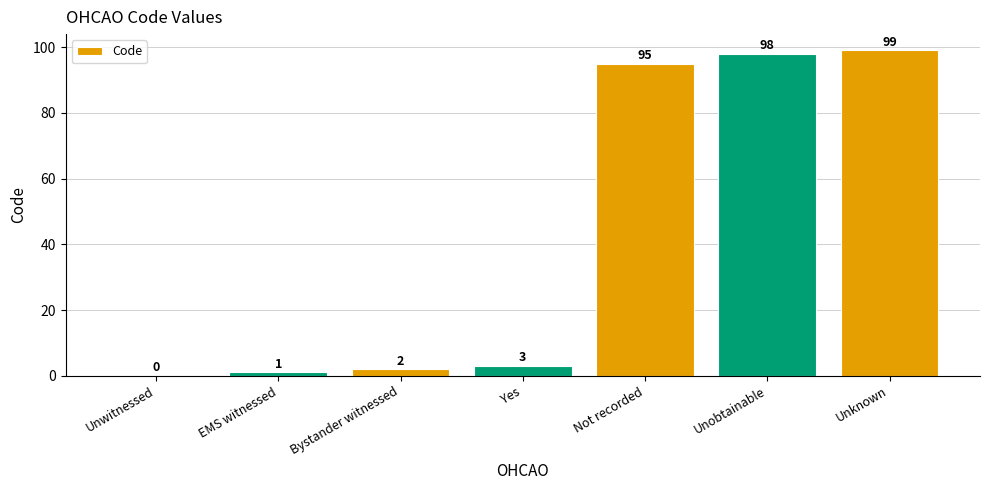

What is the difference between the values at Unknown and Unwitnessed?

99